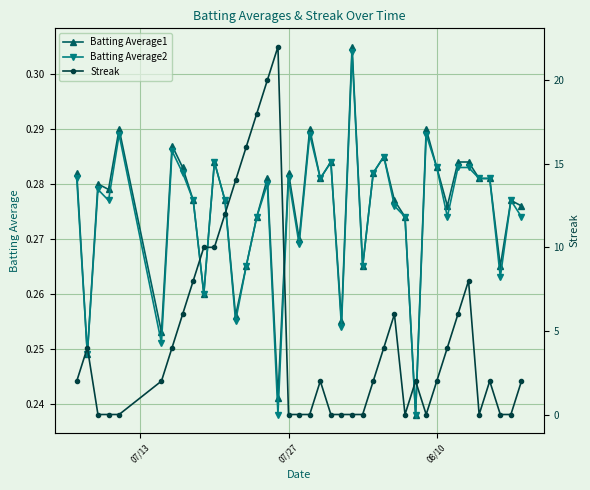

Count the Batting Average2 values in the range 0 to 1.

40